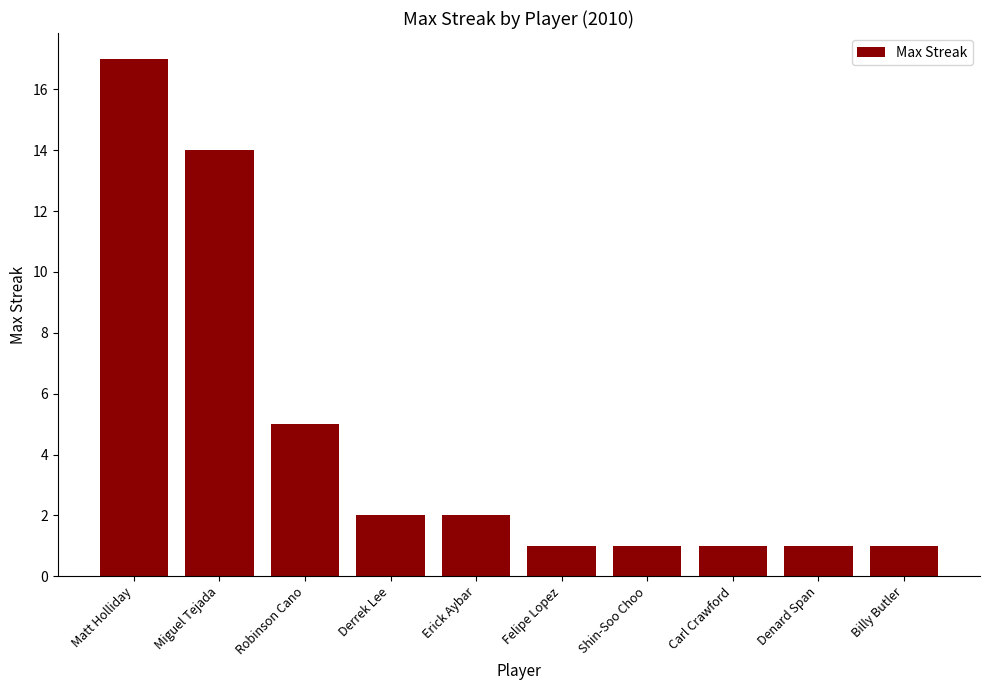

What is the value of the 1st bar from the left?

17